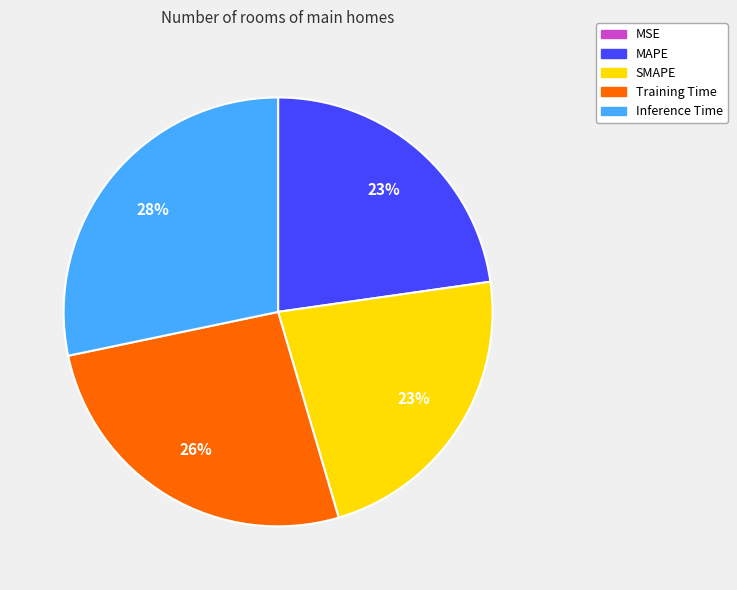

What is the largest slice in the pie chart?

Inference Time